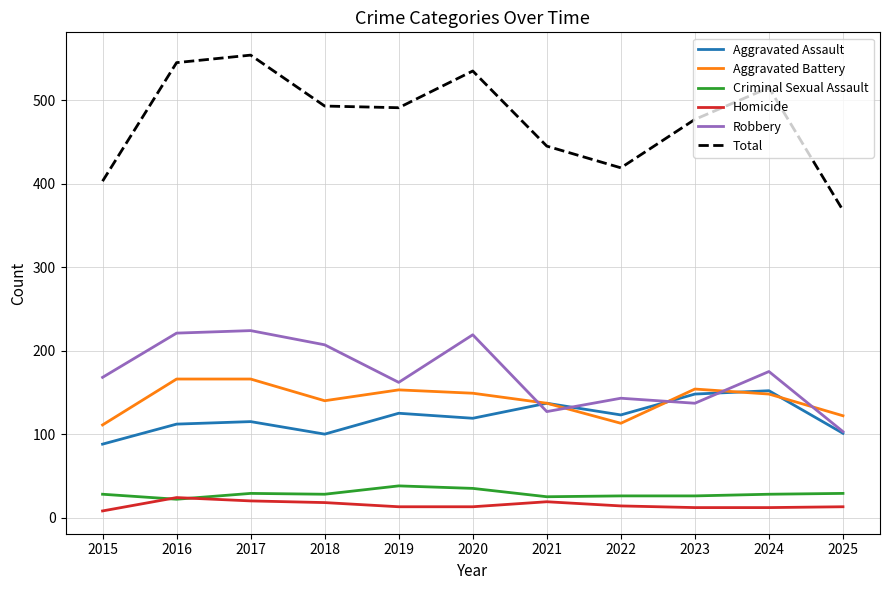

Which series has the largest range (max minus min)?

Total